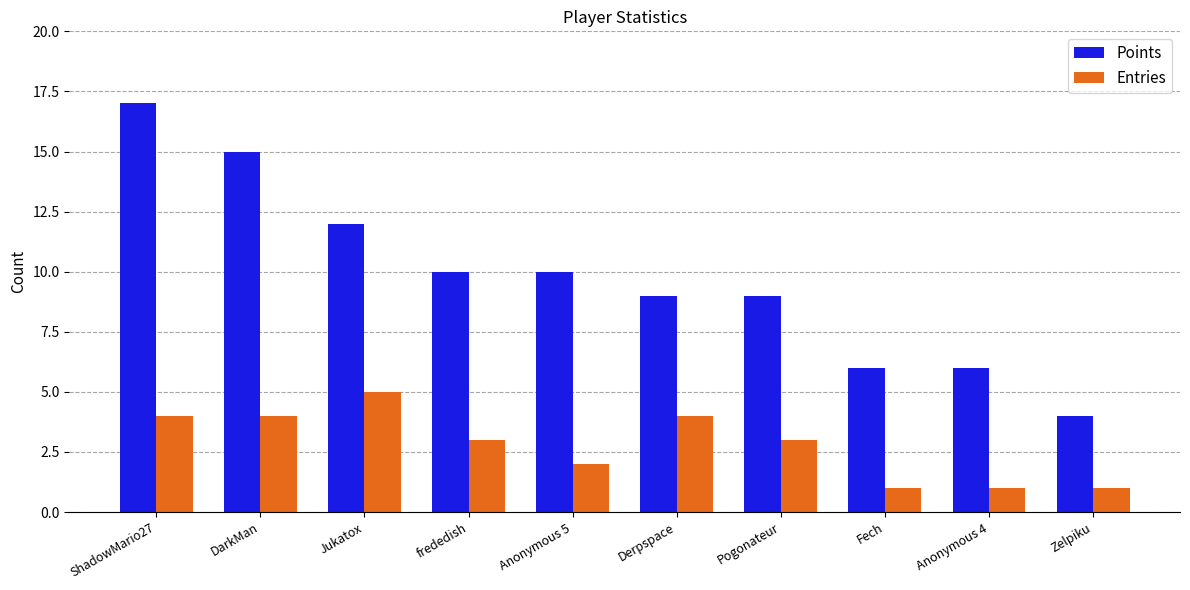

Which series has the widest spread of values?

Points